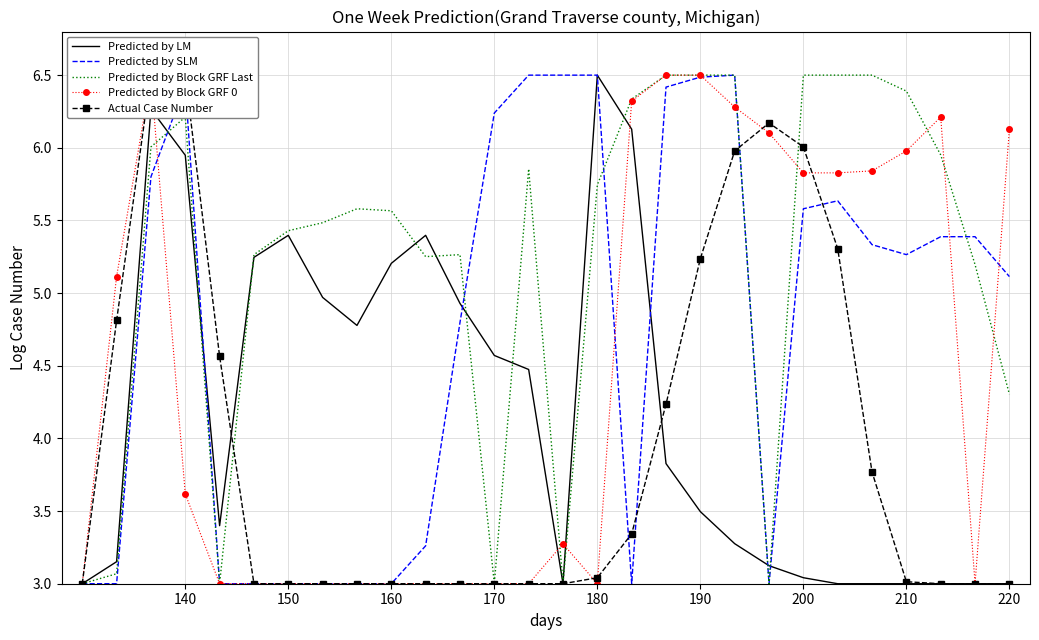

Where is Predicted by Block GRF 0 nearest to the value 4?

140